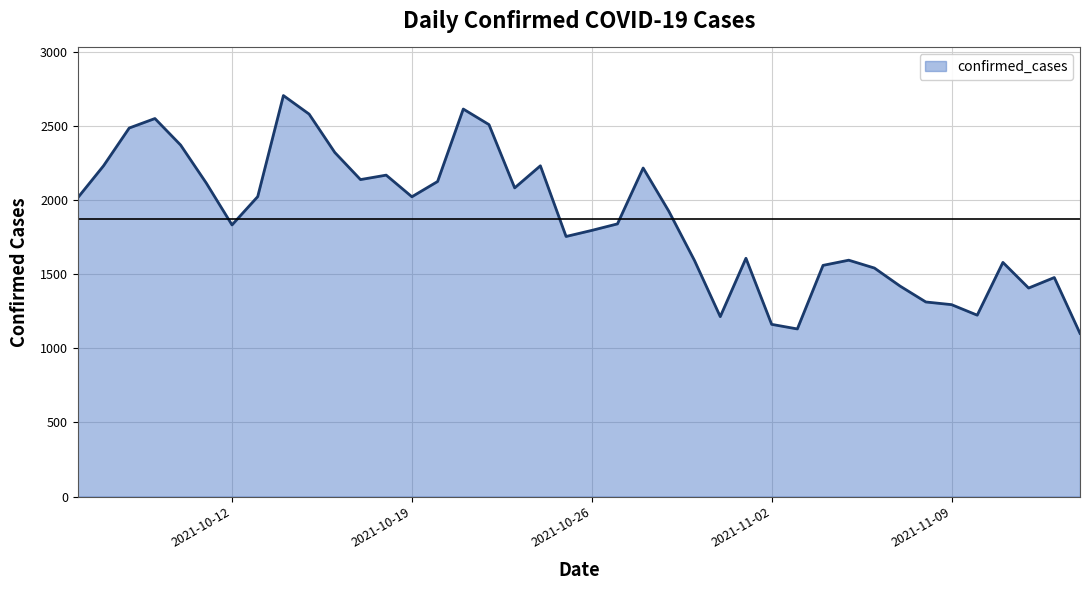

What is the maximum value shown in the chart?

2706